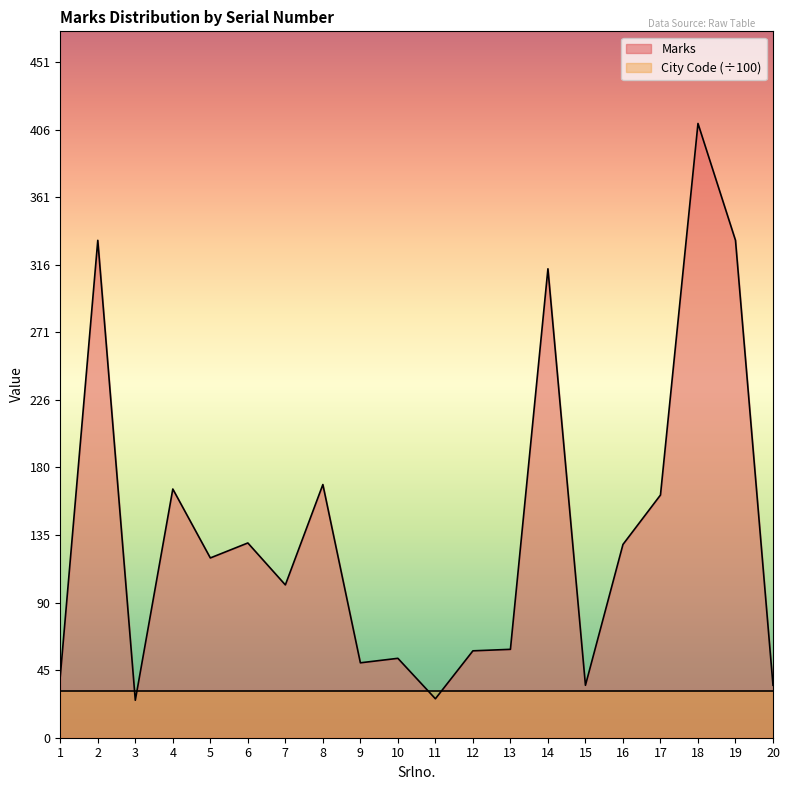

How many lines are shown in the chart?

2